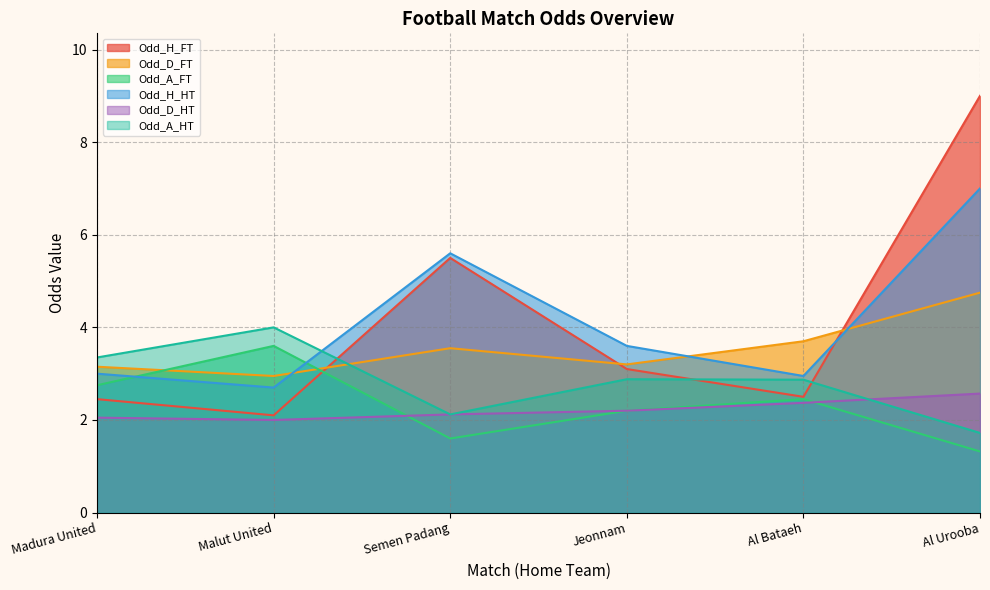

At which category is the sum across all series the highest?

Al Urooba